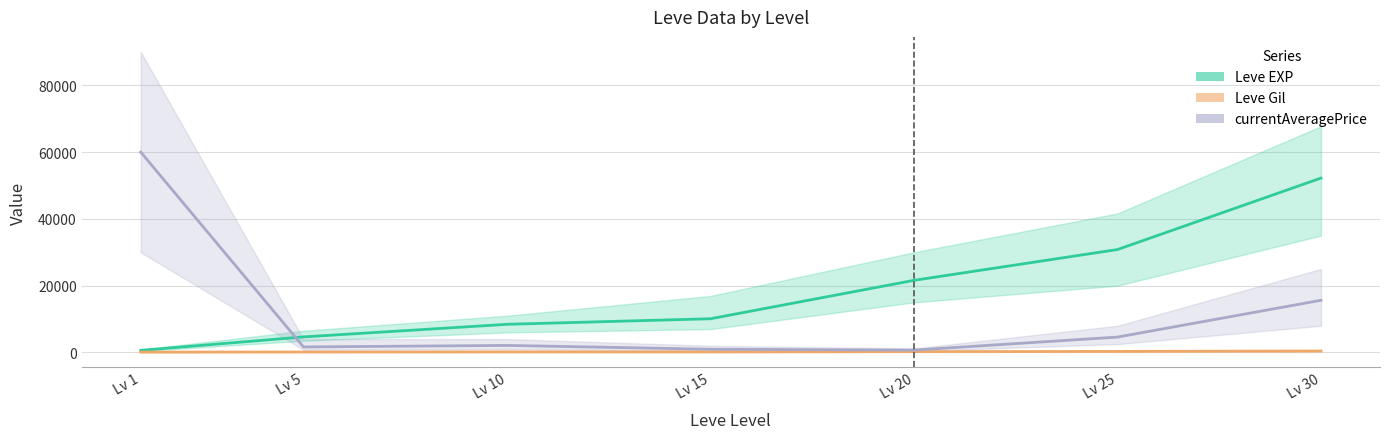

What is the minimum value for Leve EXP?

630